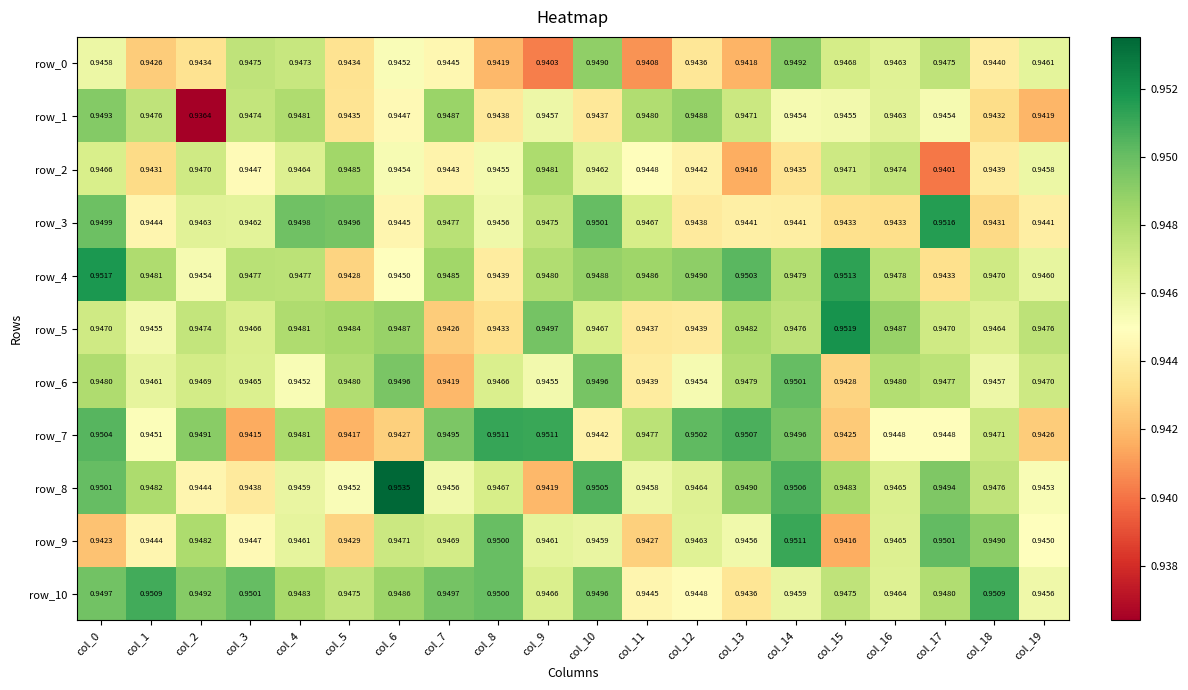

Which has a higher value, col_14 or col_16?

col_14